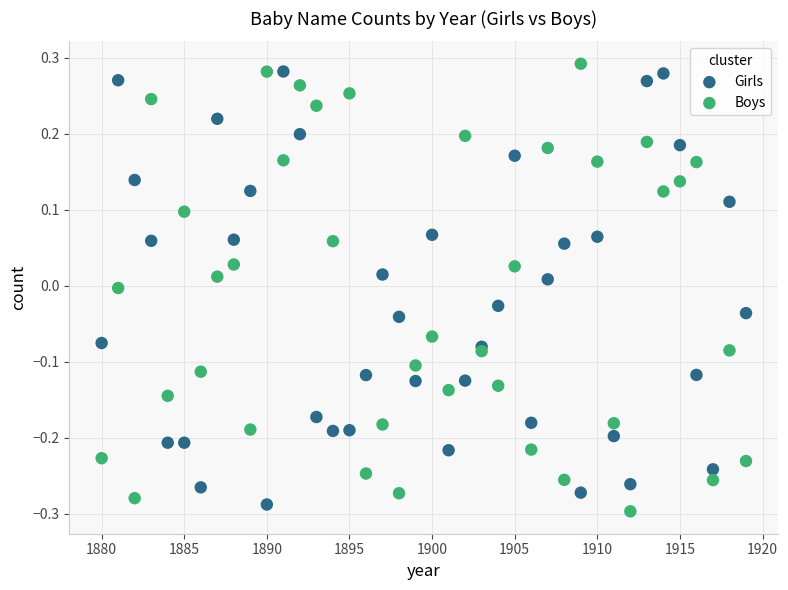

What are all the series names shown in the legend?

Girls, Boys